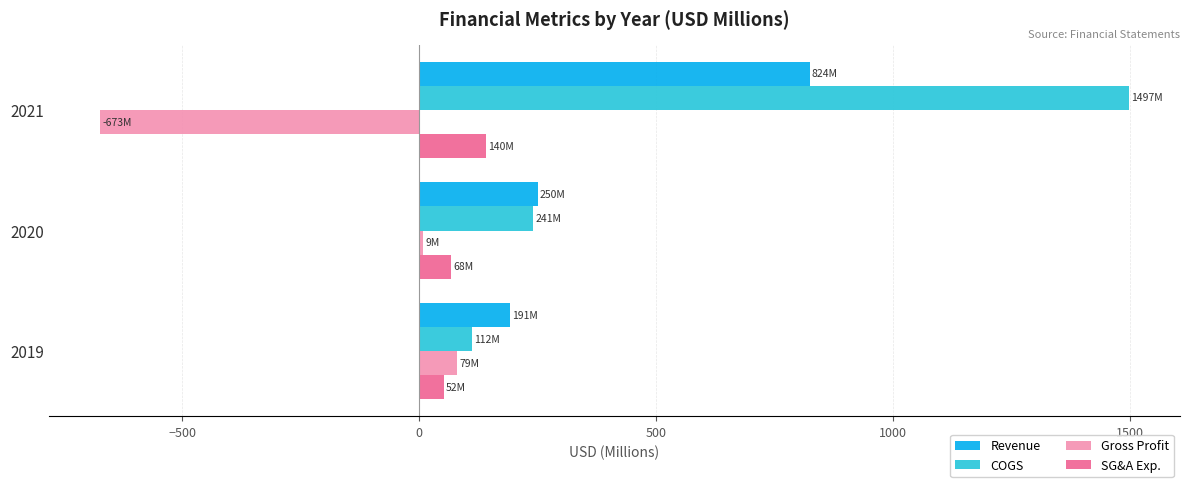

List the labels in order of Gross Profit value, largest first.

2019, 2020, 2021